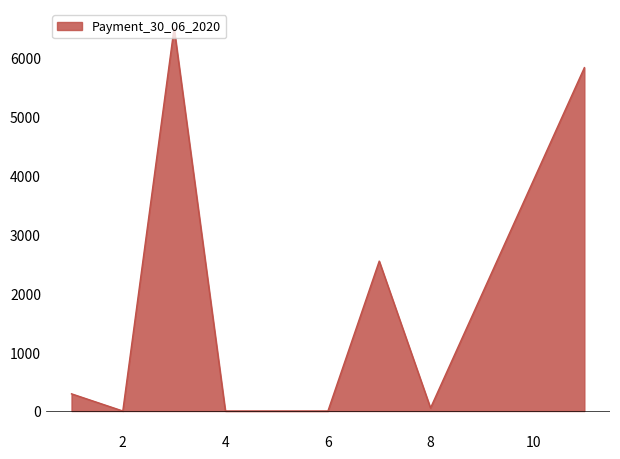

How many lines are shown in the chart?

1